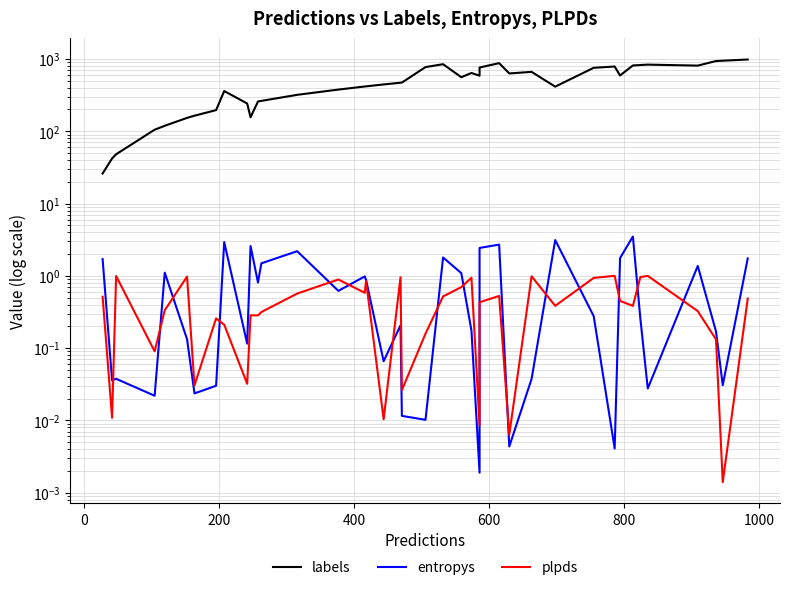

What are all the series names shown in the legend?

labels, entropys, plpds